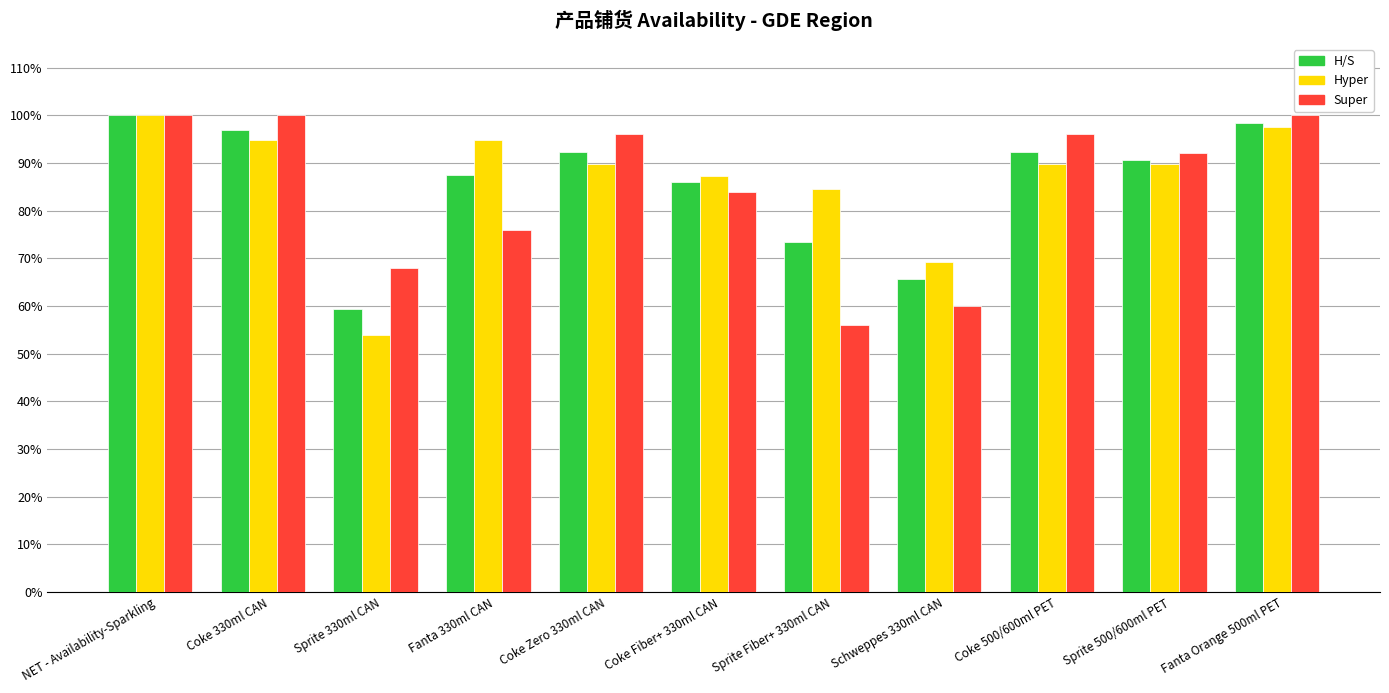

What is the average value of the Hyper series?

86.5